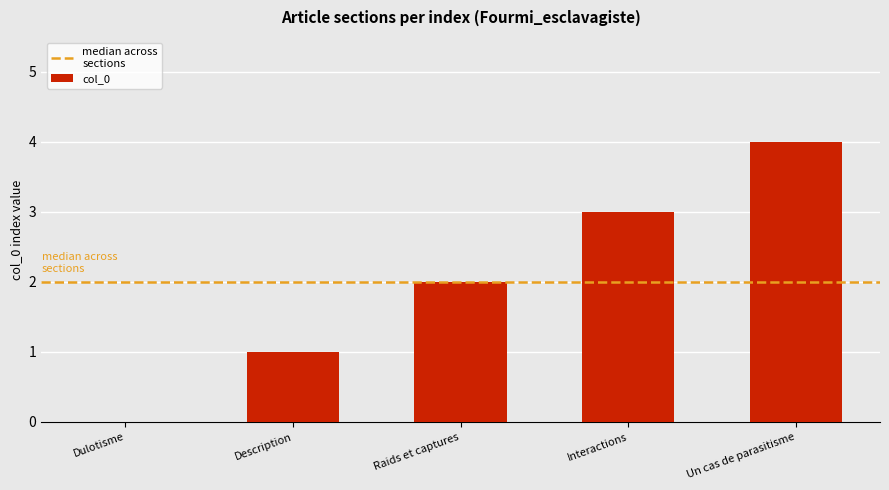

What is the change in value from Dulotisme to Description?

+1